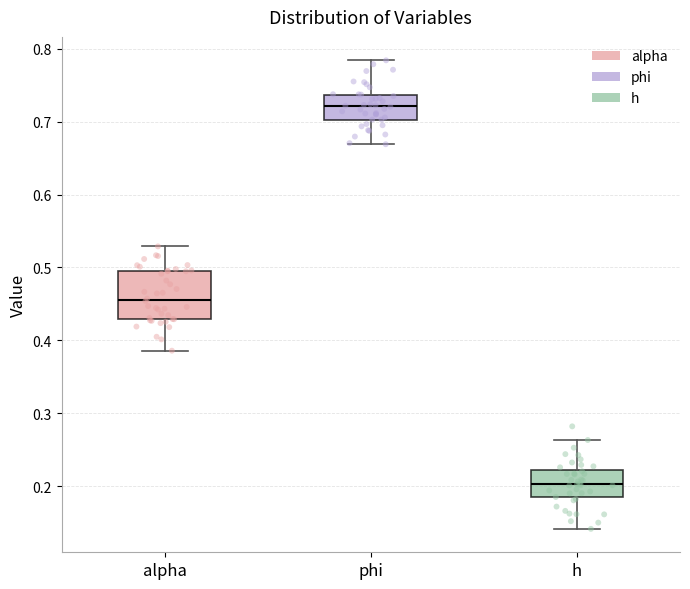

Which box's median line is the lowest?

h